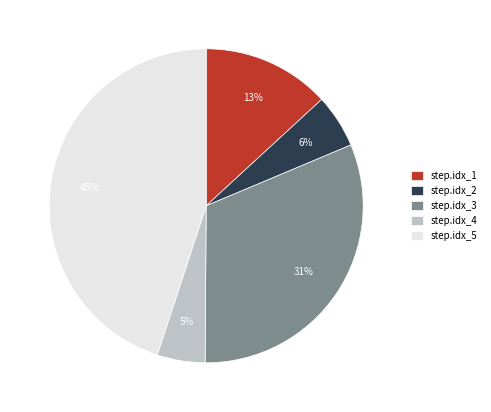

To the nearest percent, what is the average slice percentage?

20%